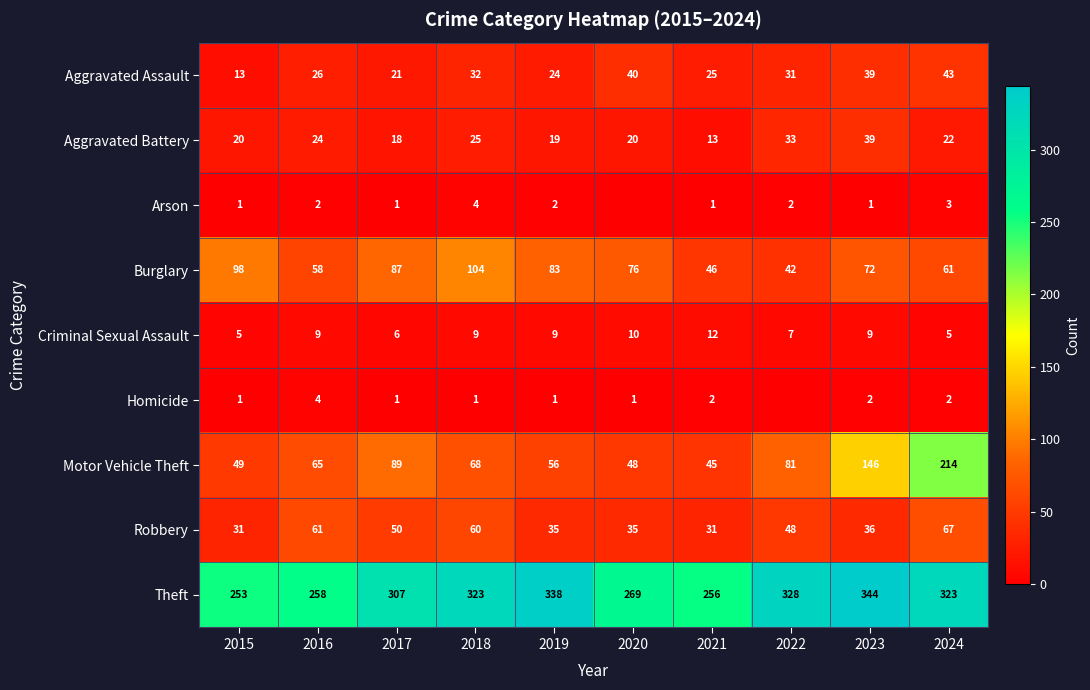

What is the spread (max minus min) of values at 2015?

252